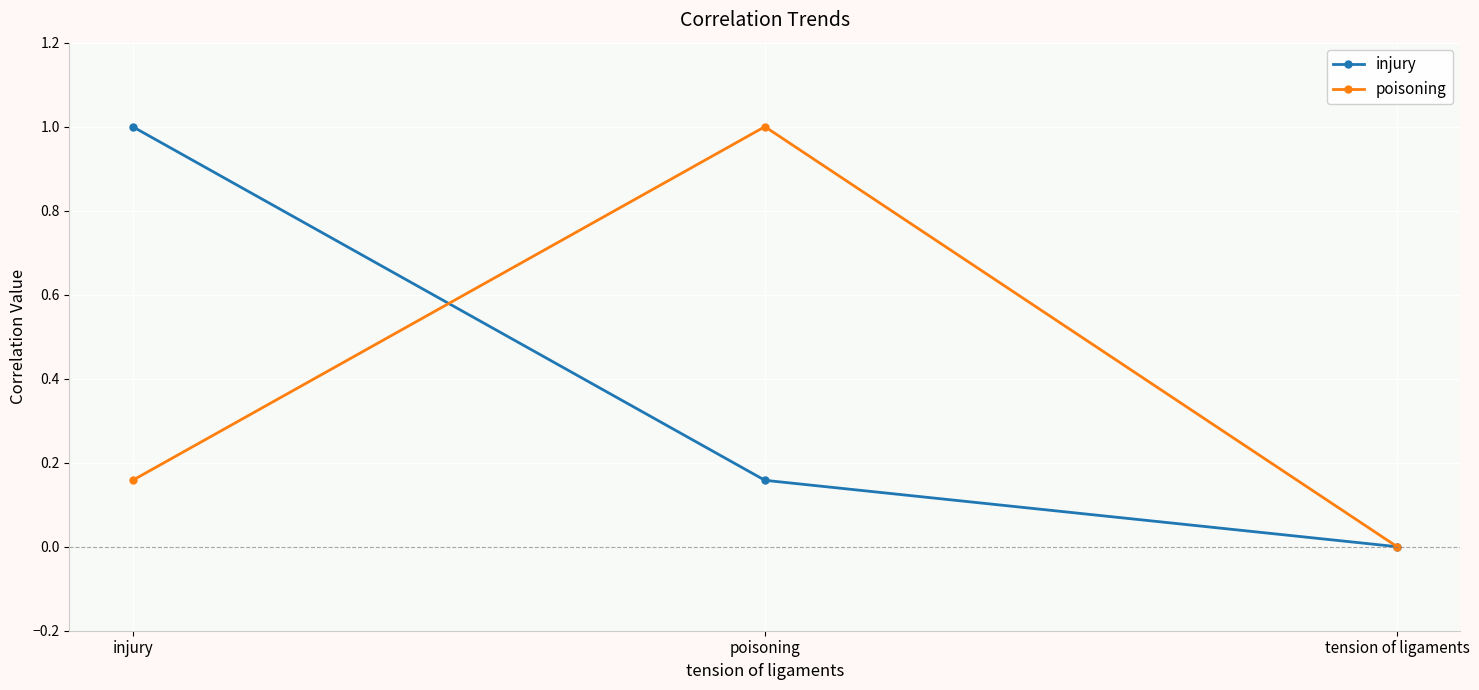

Is the value of poisoning at poisoning greater than the value of injury at tension of ligaments?

Yes